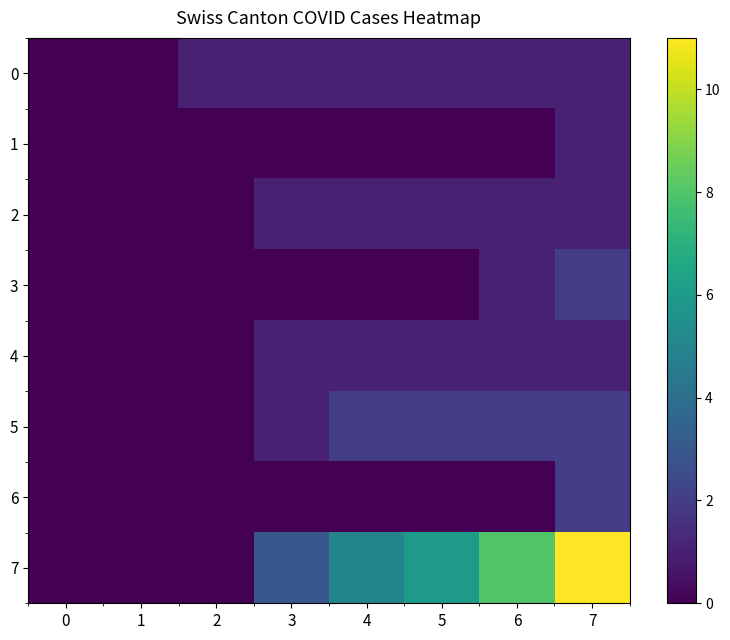

Between 1 and 3, which series saw the biggest shift?

7